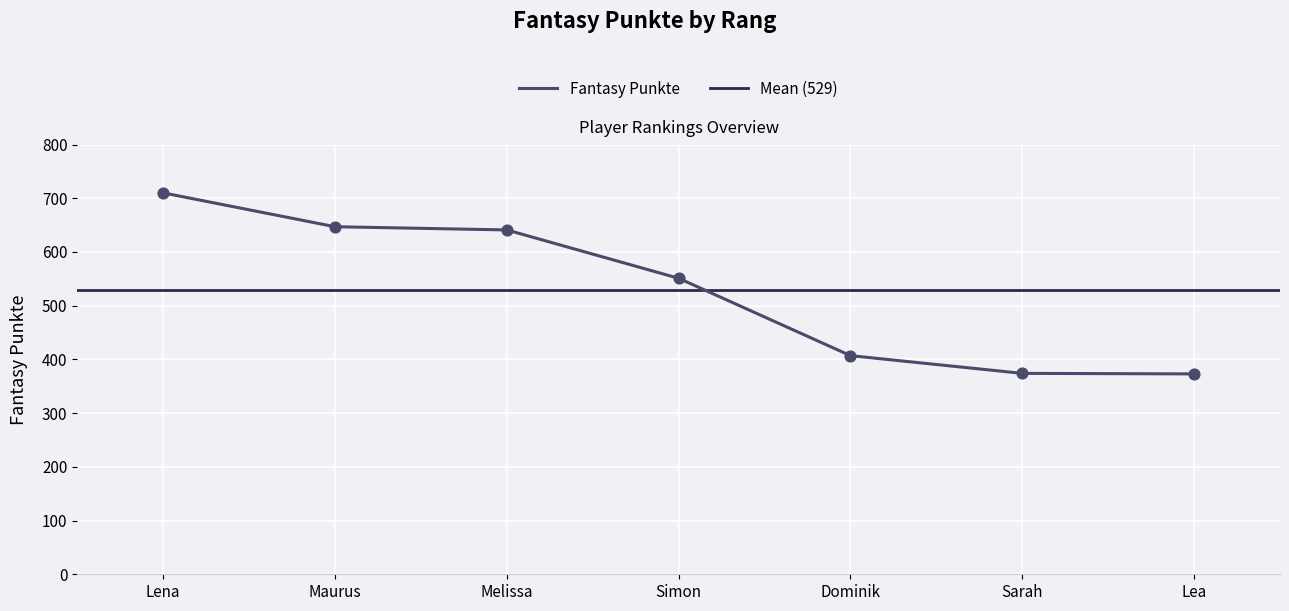

Approximately how many times larger is the value at Lena compared to Dominik?

1.7